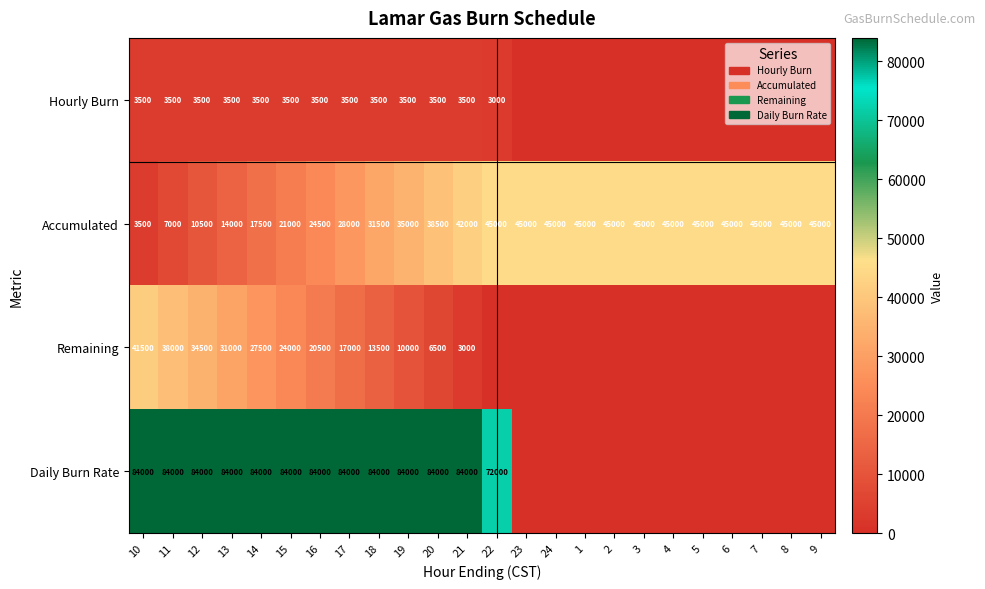

What is the difference between the Remaining values at 10 and 15?

17500